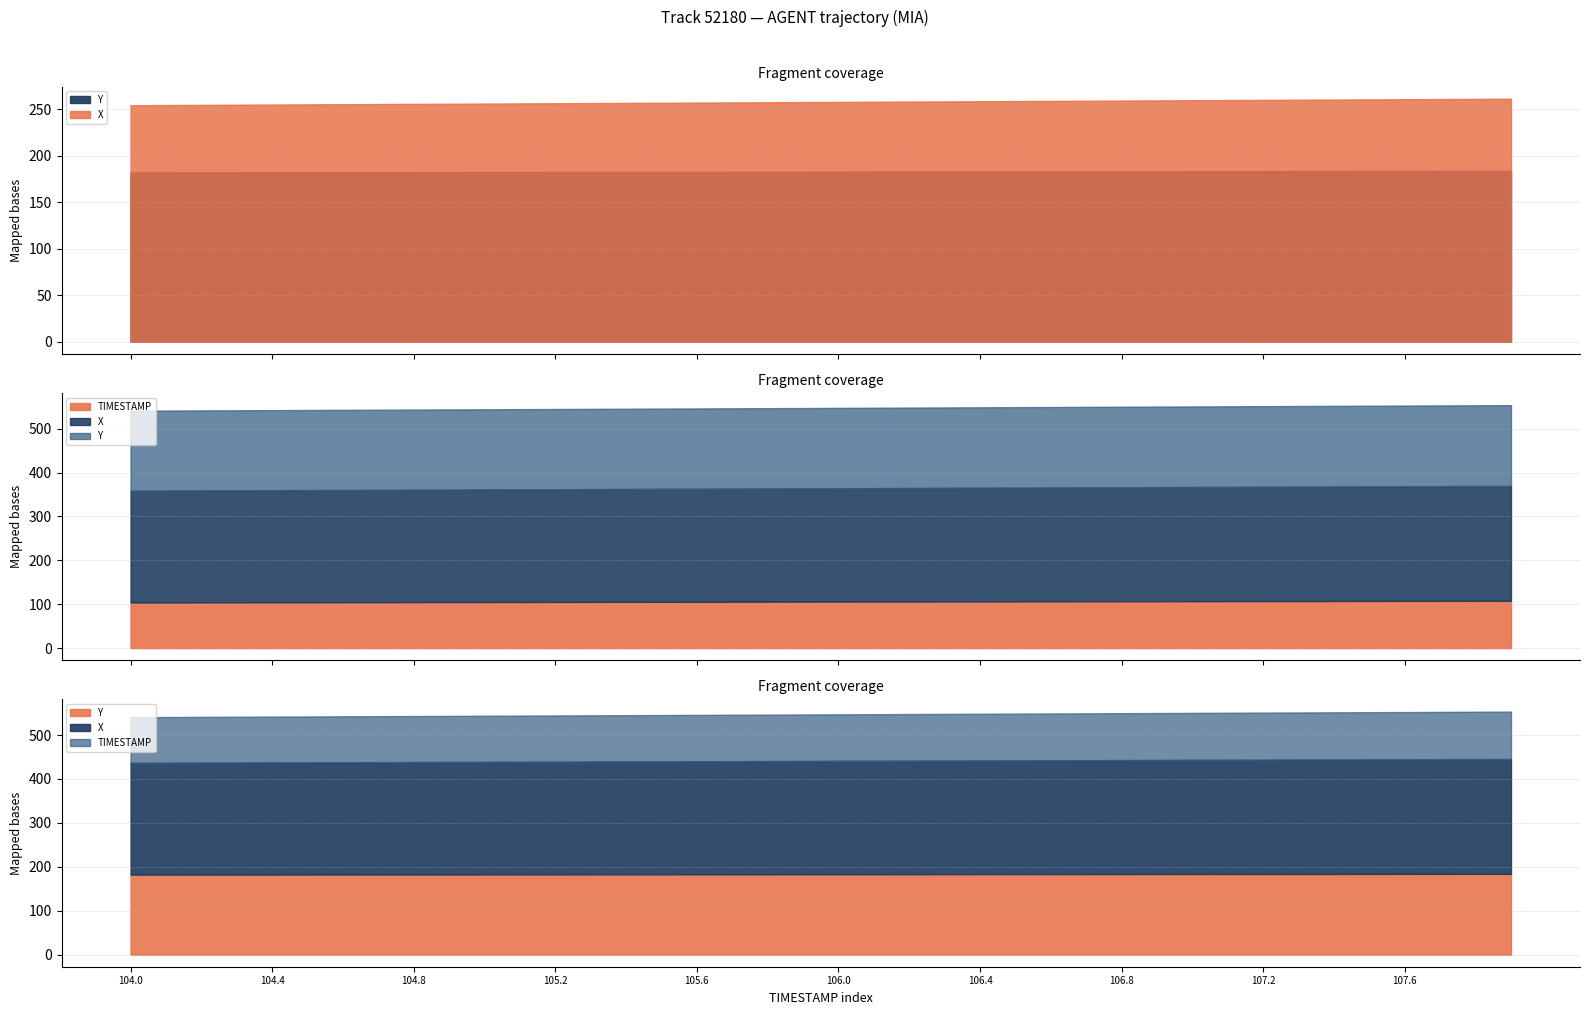

True or false: Y has more than 2 points higher than both neighbors.

False